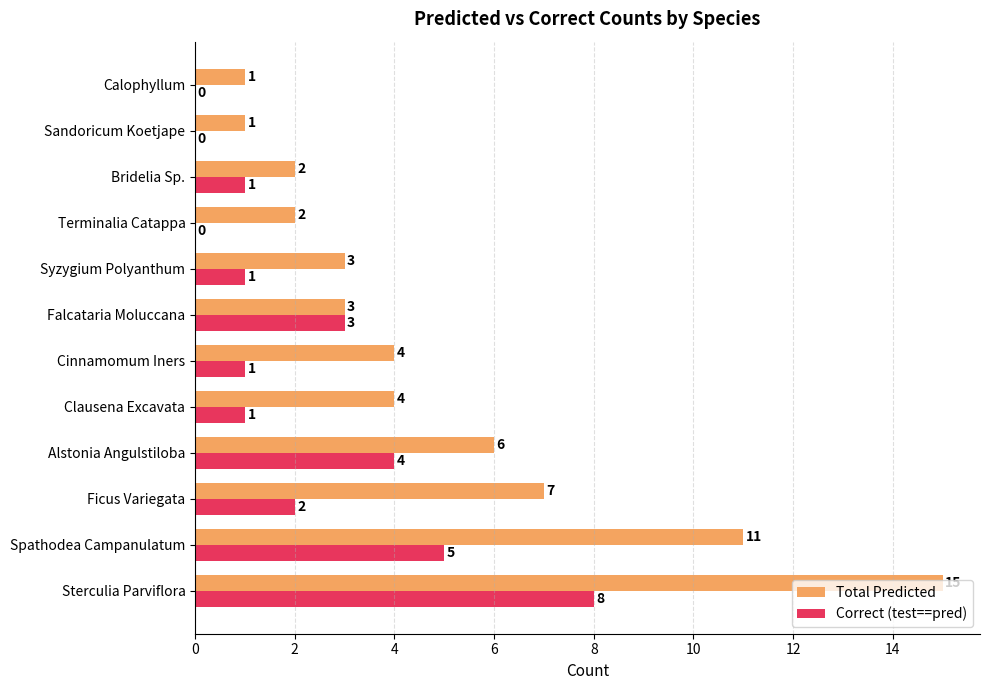

True or false: Total Predicted has a value of 5 at Syzygium Polyanthum.

False